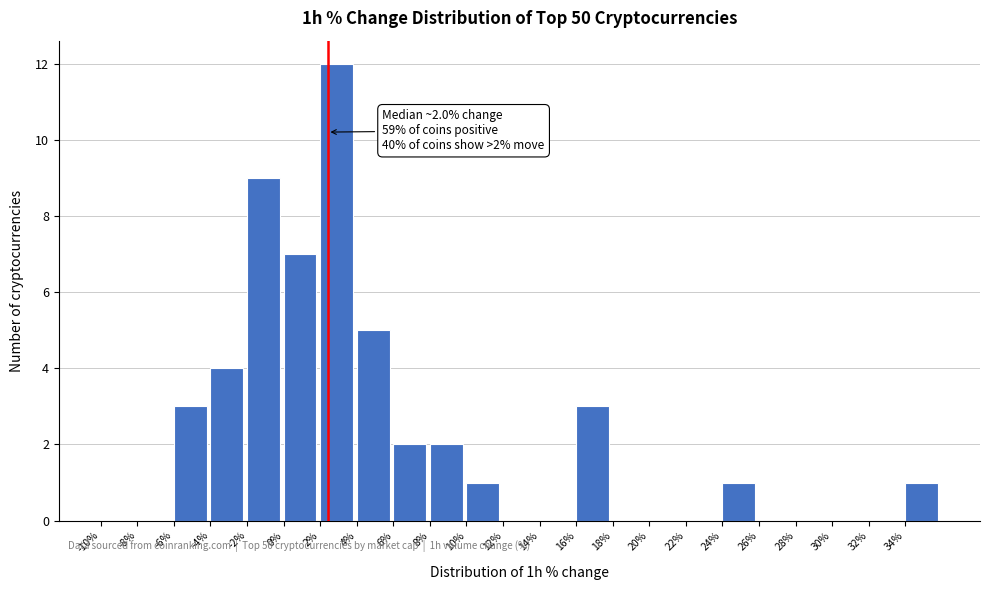

Over which range of the x-axis is the bar tallest?

2 to 4